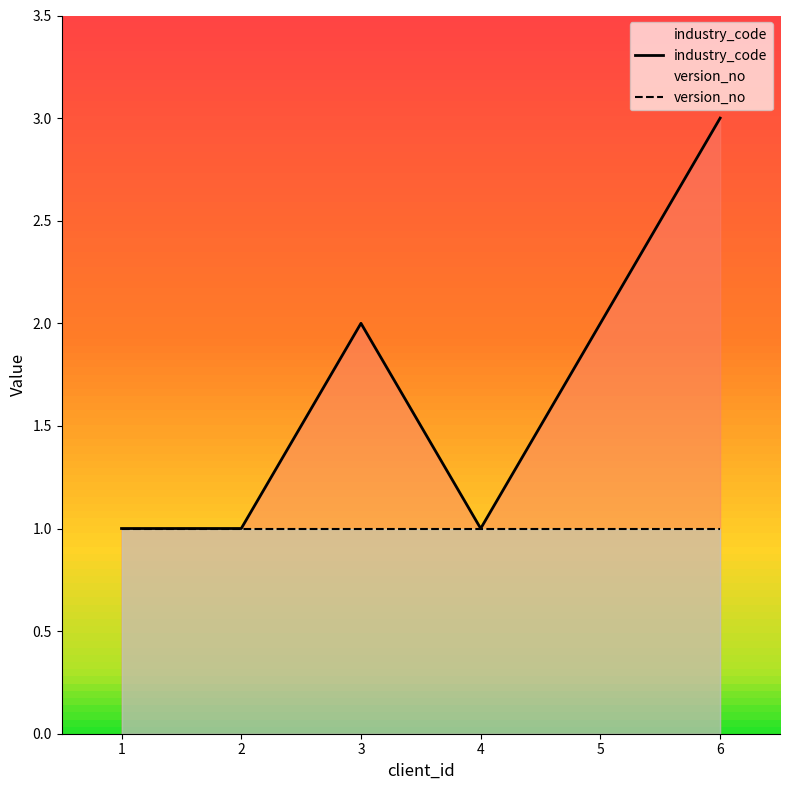

What is the sum of the industry_code values at 1 and 4?

2